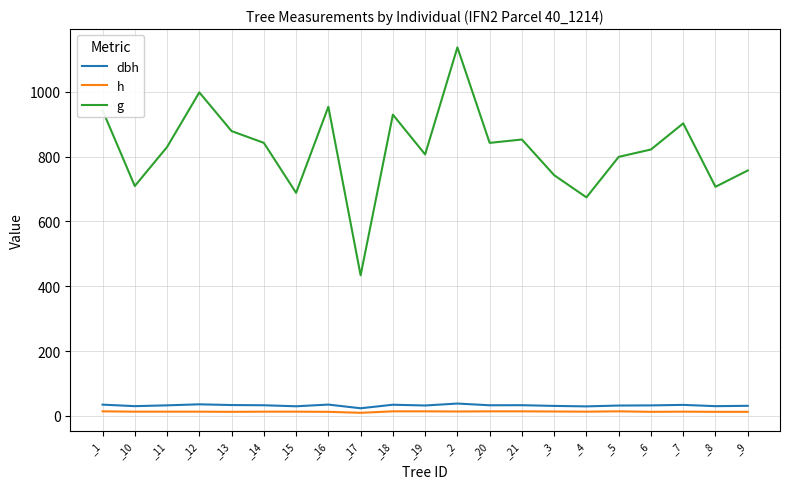

What is the greatest value displayed?

1137.1